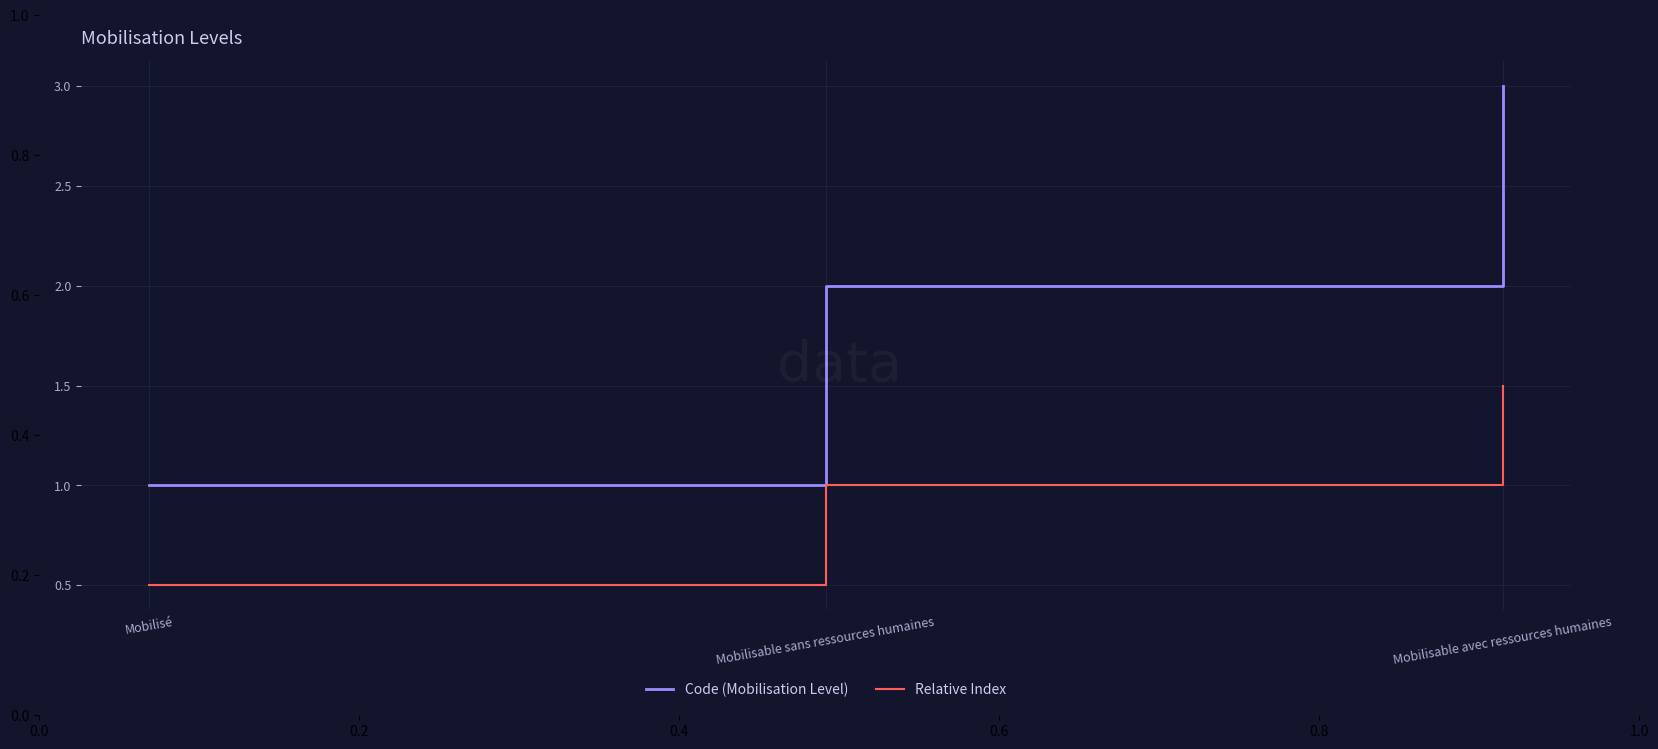

At Mobilisé, list the series in order from largest to smallest.

Code (Mobilisation Level), Relative Index